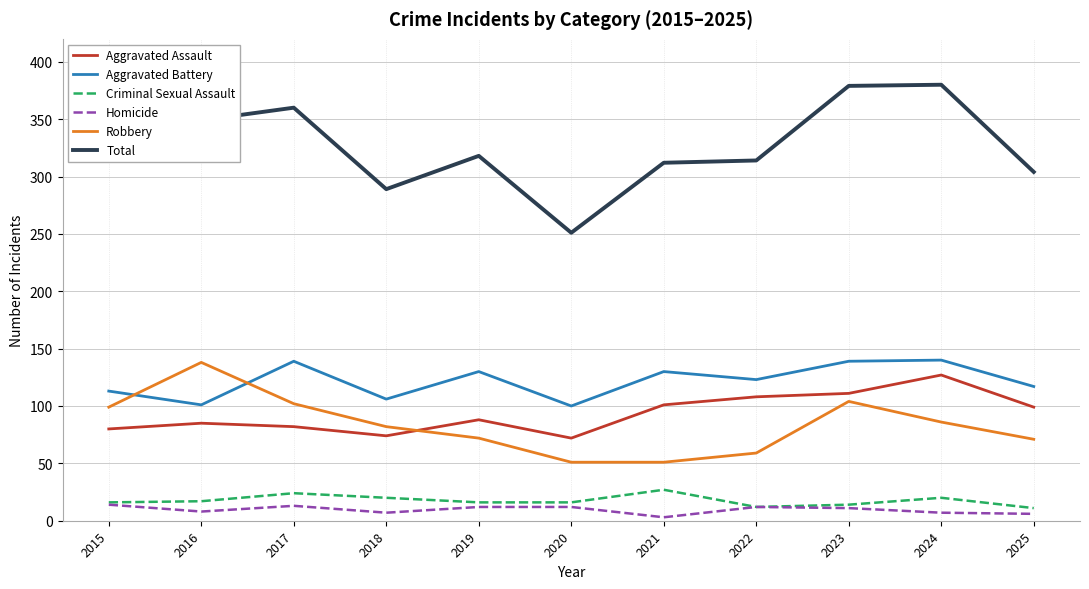

What is the highest value of the Aggravated Assault series?

127